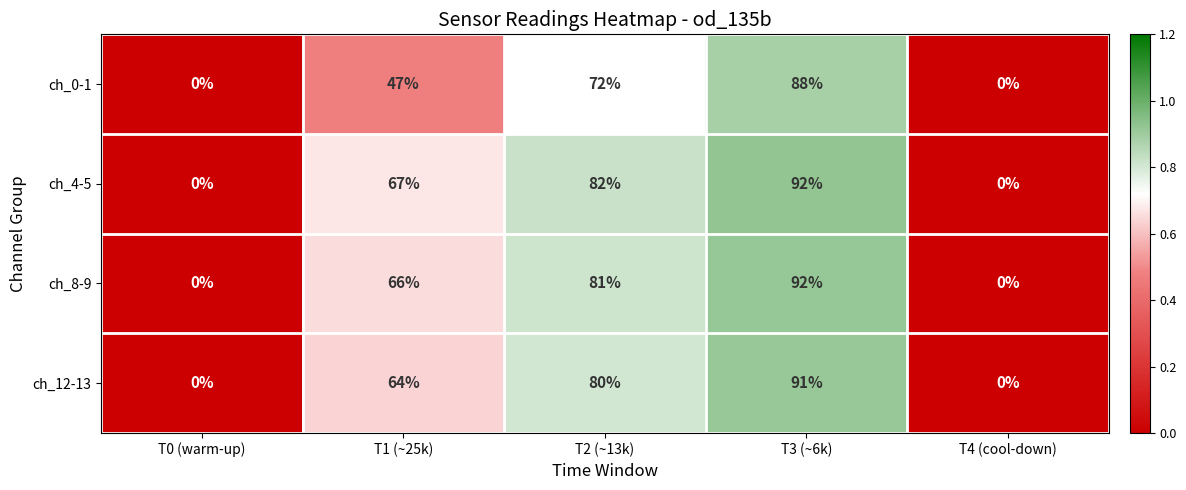

Is it true that ch_8-9 equals 129 at T3 (~6k)?

False